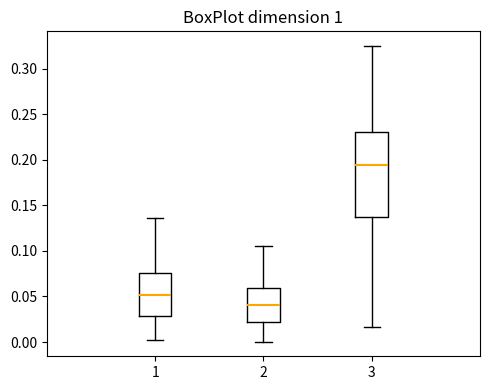

Reading left to right, read every box against the y-axis: the position of its median line, the range the box covers, and the ends of its whiskers. The values are not printed on the chart, so give them approximately, as read against the axis.

1: median 0.050, box 0.030 to 0.075, whiskers 0.000 to 0.135
2: median 0.040, box 0.020 to 0.060, whiskers 0.000 to 0.105
3: median 0.195, box 0.135 to 0.230, whiskers 0.015 to 0.325